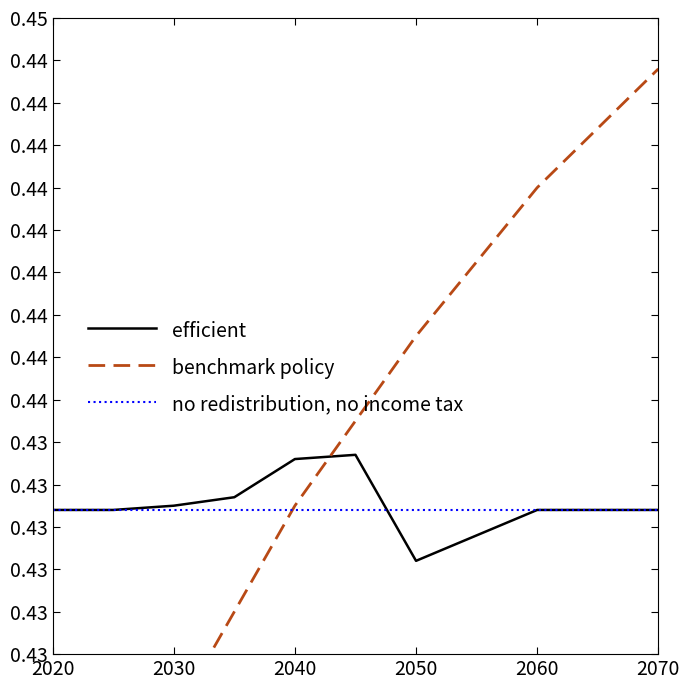

At which category is the sum across all series the highest?

2070